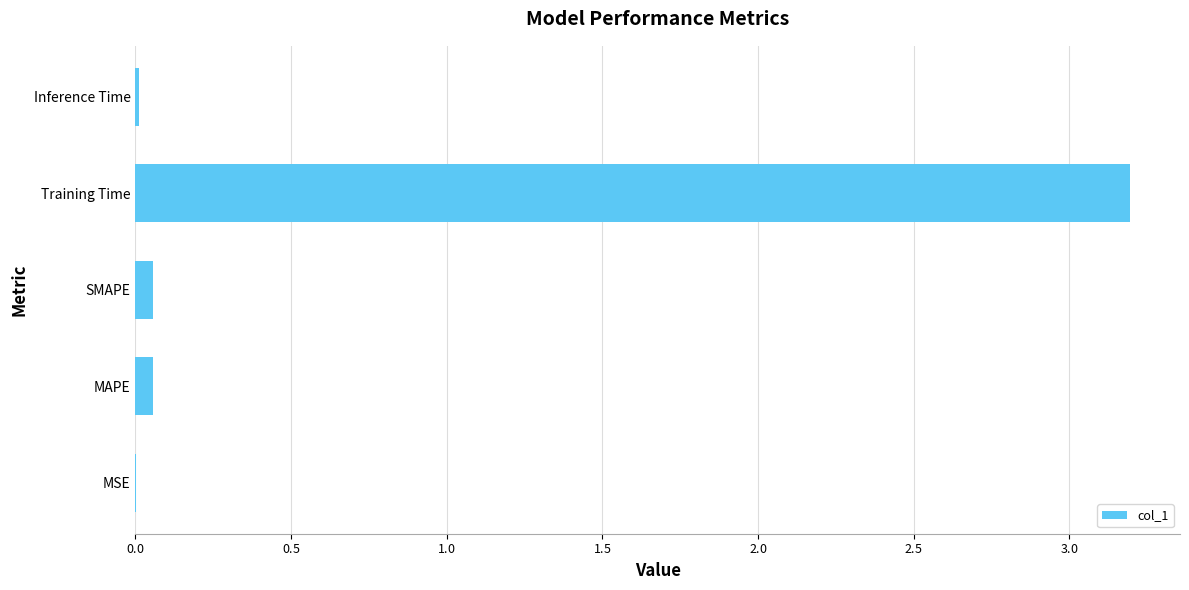

Are the bars horizontal?

Yes